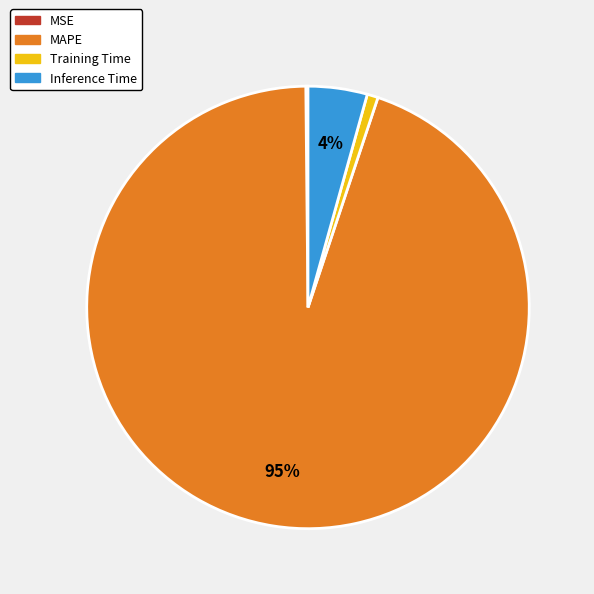

What percentage is the Training Time slice, to the nearest percent?

1%